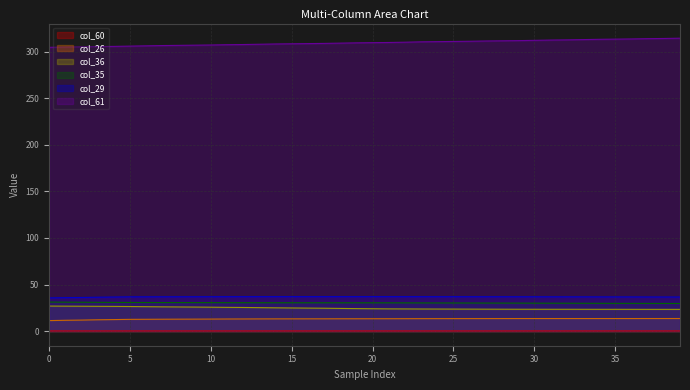

What are all the series names shown in the legend?

col_60, col_26, col_36, col_35, col_29, col_61